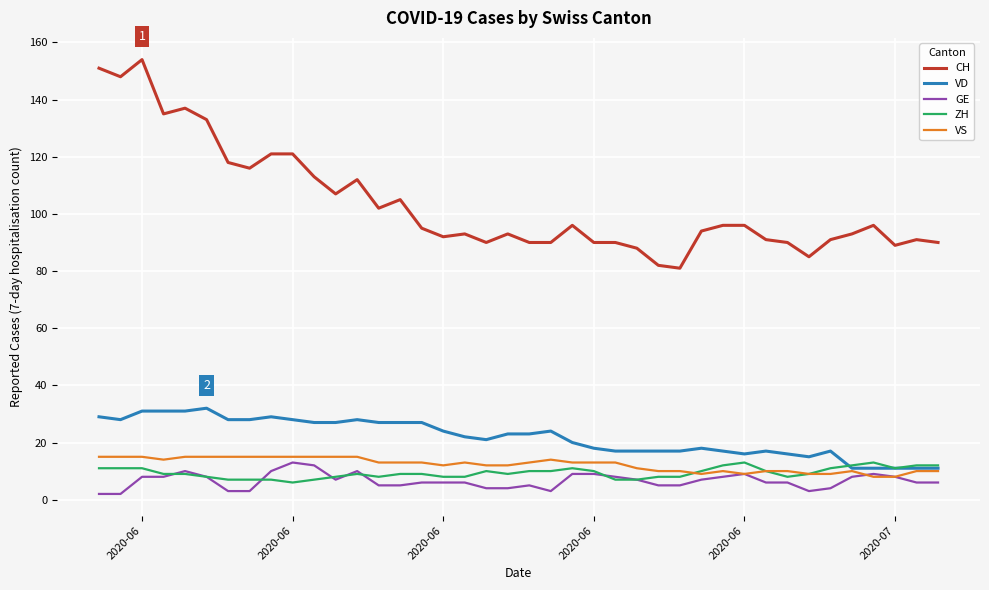

What is the sum of all VS values?

491